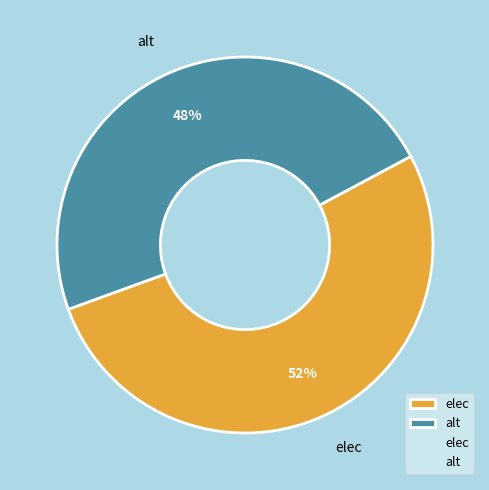

To the nearest percent, what portion does alt represent?

48%